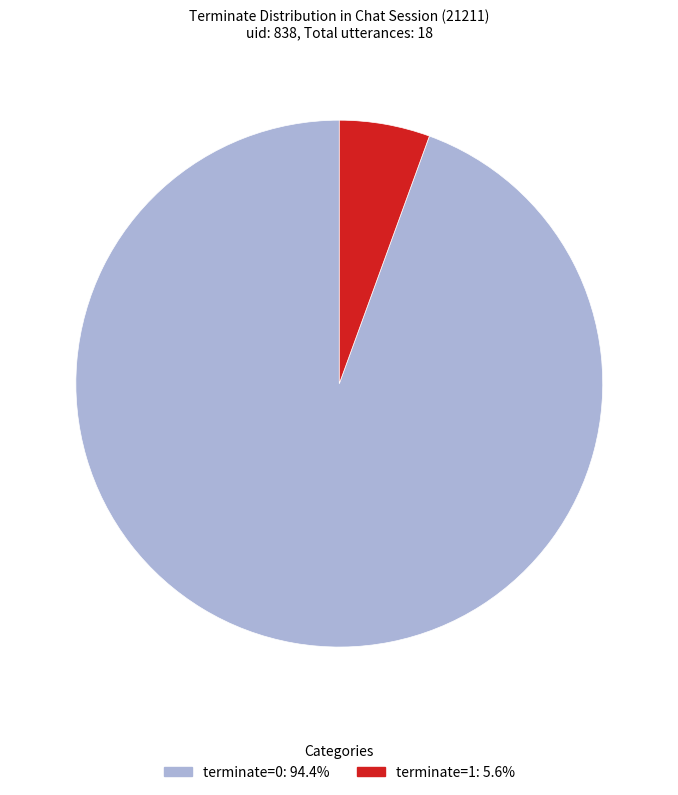

Is it true that terminate=1 is 6% of the pie?

True